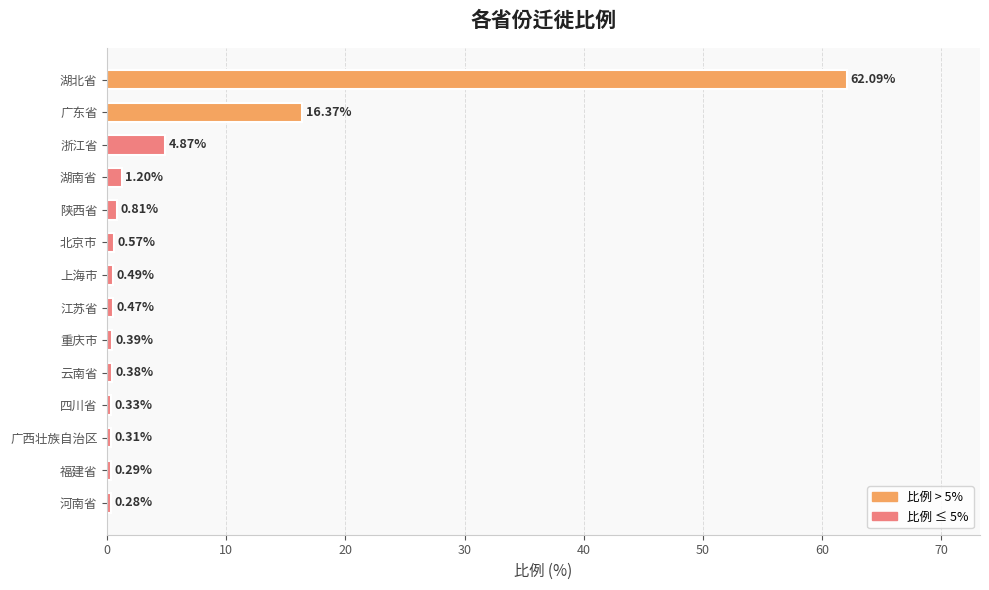

Does the chart contain any negative values?

No